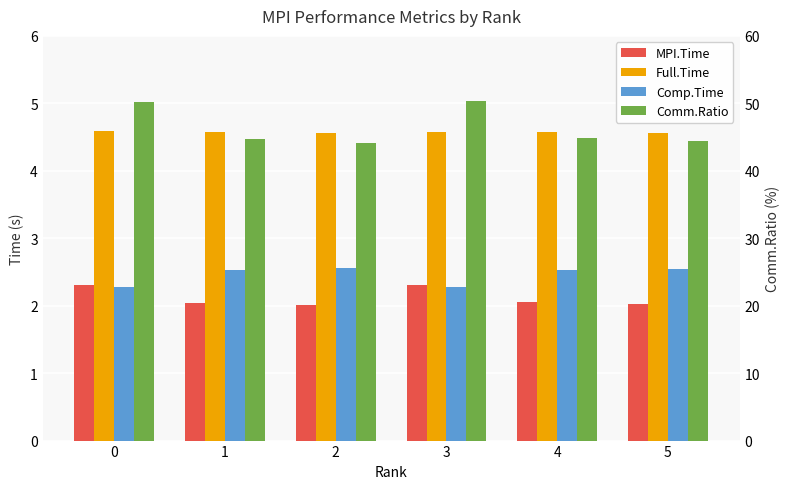

What is the average value of the MPI.Time series?

2.1